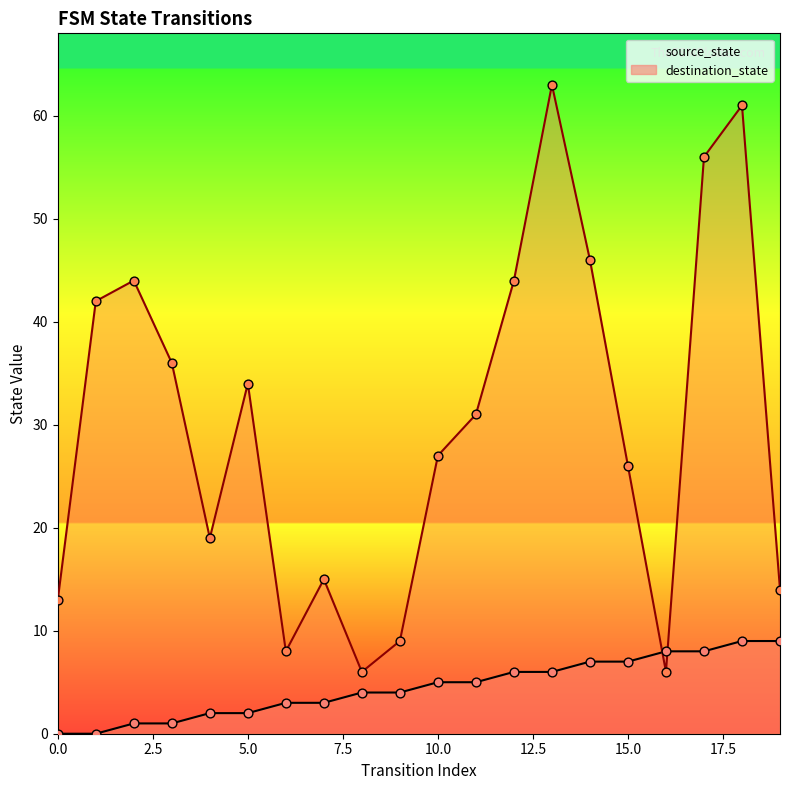

What are all the series names shown in the legend?

source_state, destination_state